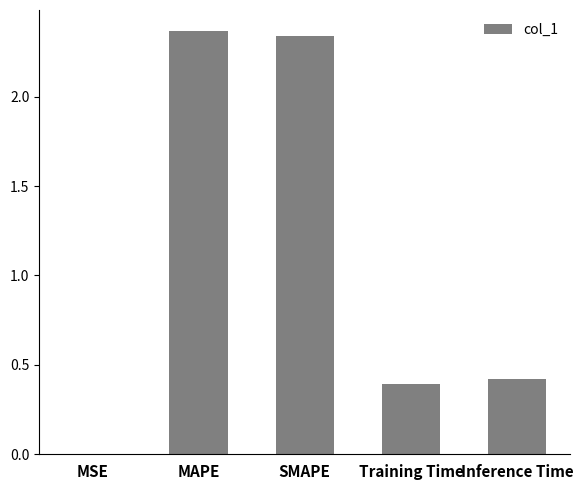

Between SMAPE and Training Time, which is larger?

SMAPE